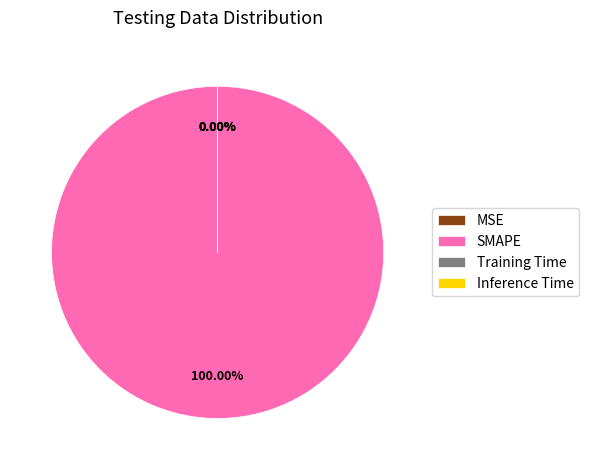

To the nearest percent, what is the average slice percentage?

25%